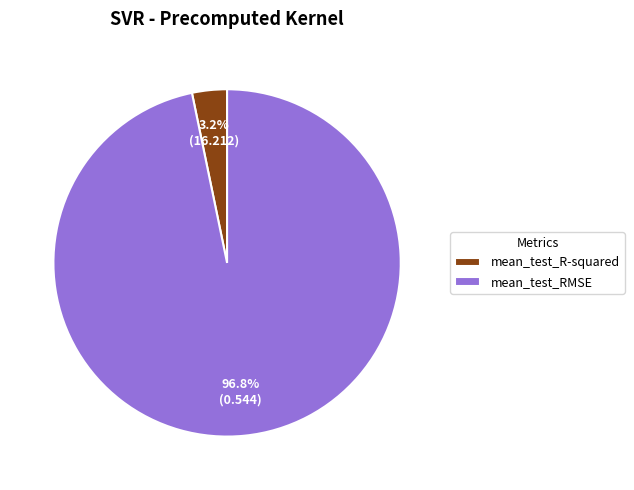

Which slice is the smallest?

mean_test_R-squared